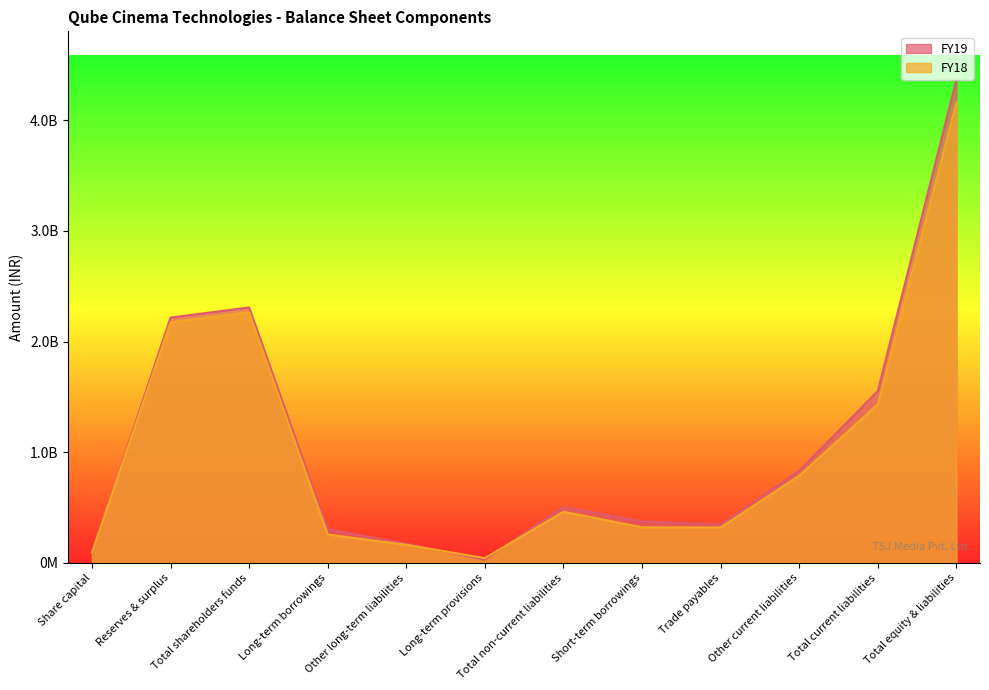

What is the lowest value of the FY19 series?

28614000